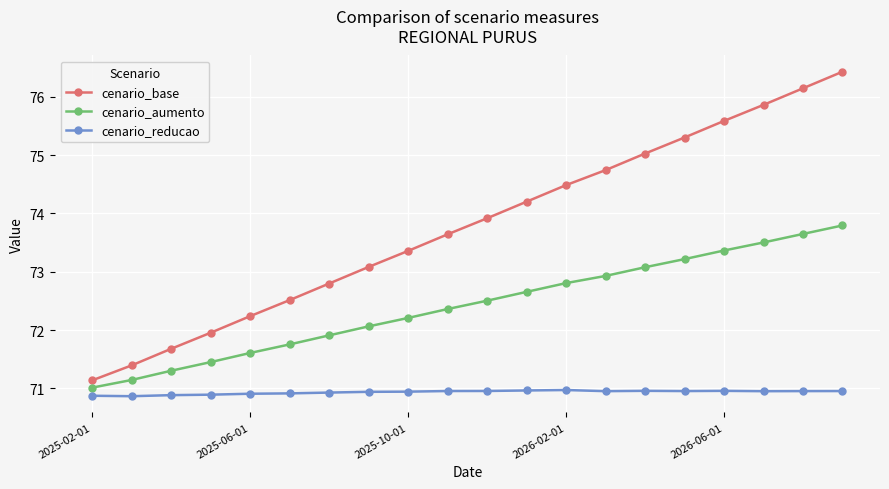

Rank the series by their maximum value, from highest to lowest.

cenario_base, cenario_aumento, cenario_reducao